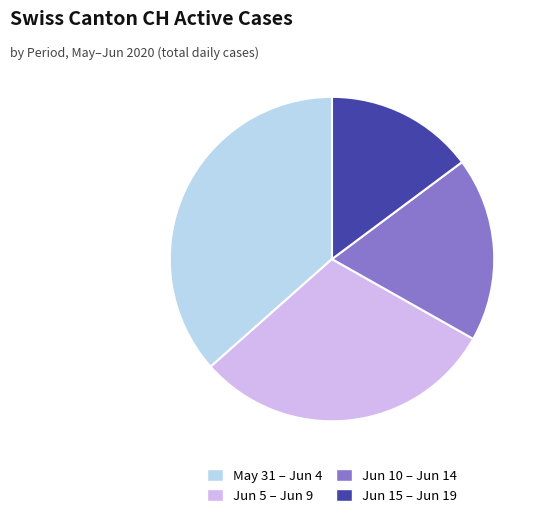

Is there a majority slice in this chart?

No